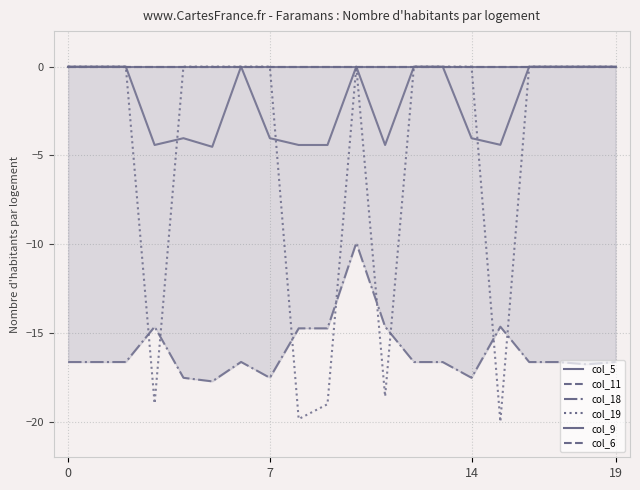

True or false: col_11 and col_19 intersect in this chart.

False